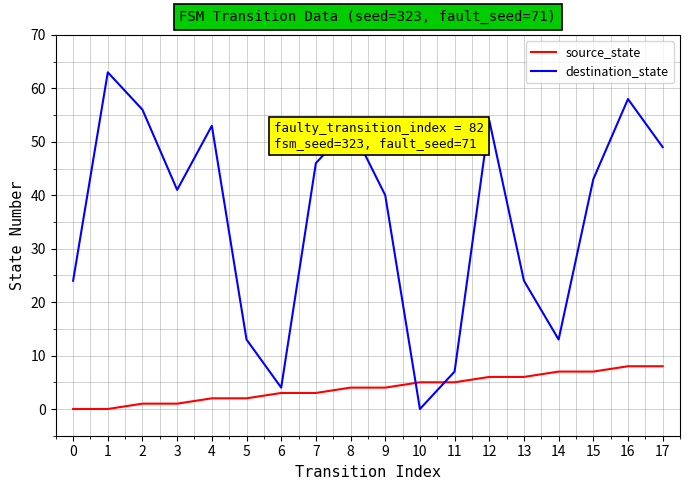

What is the average value of the destination_state series?

36